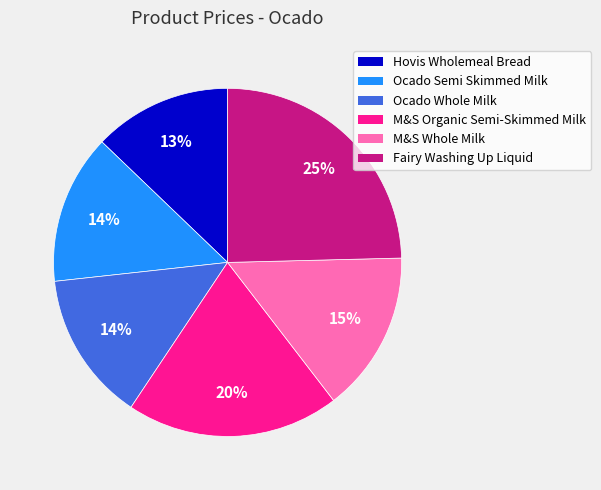

Is there a majority slice in this chart?

No